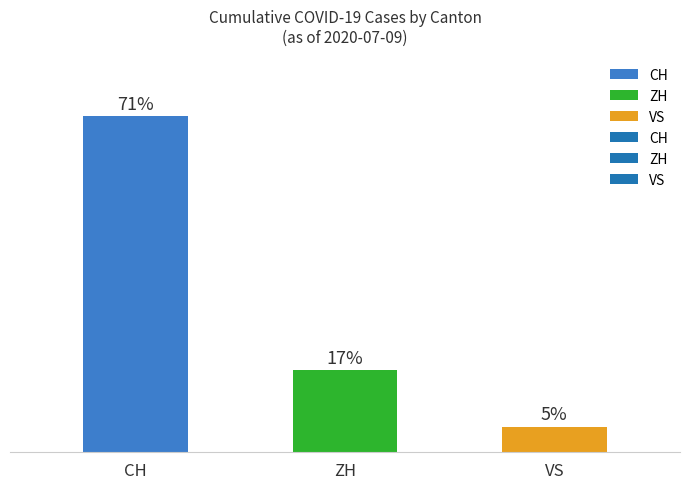

Are the bars horizontal?

No